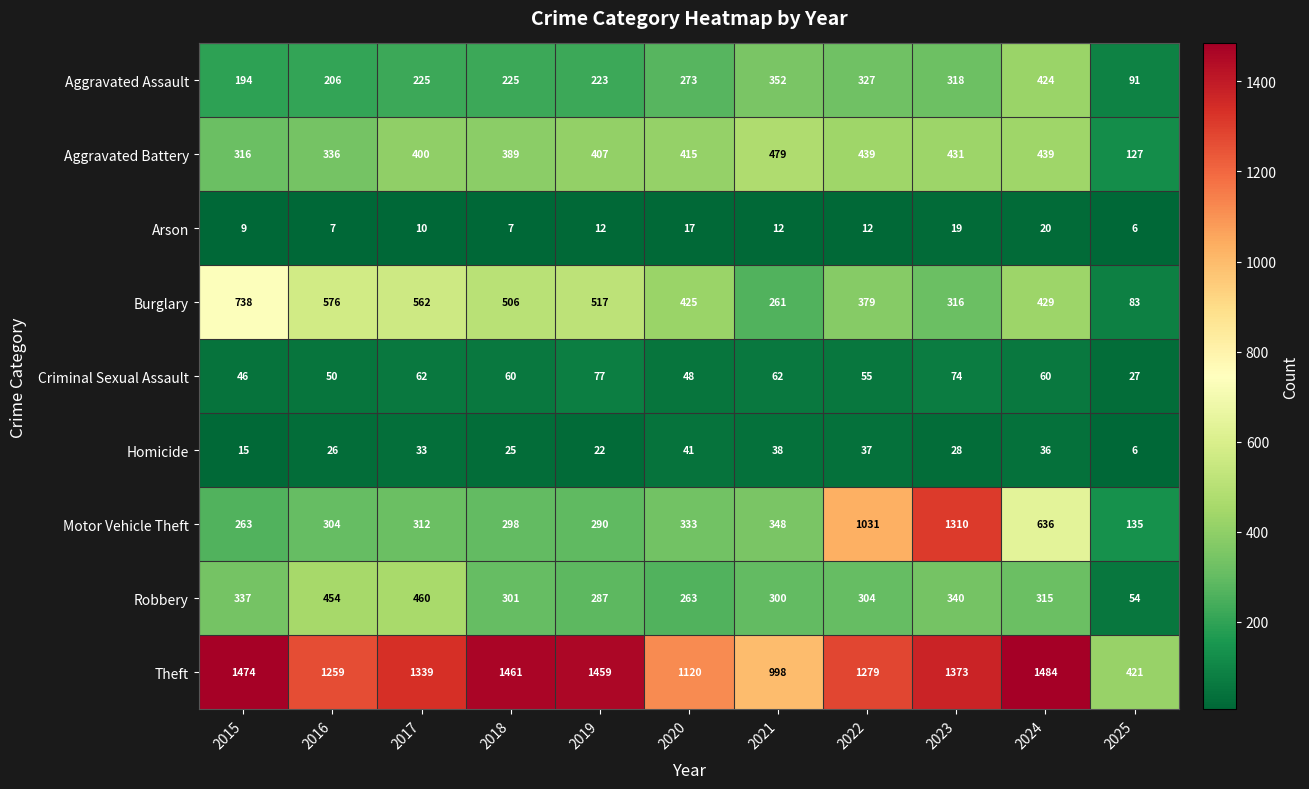

Rank the series by their maximum value, from highest to lowest.

Theft, Motor Vehicle Theft, Burglary, Aggravated Battery, Robbery, Aggravated Assault, Criminal Sexual Assault, Homicide, Arson